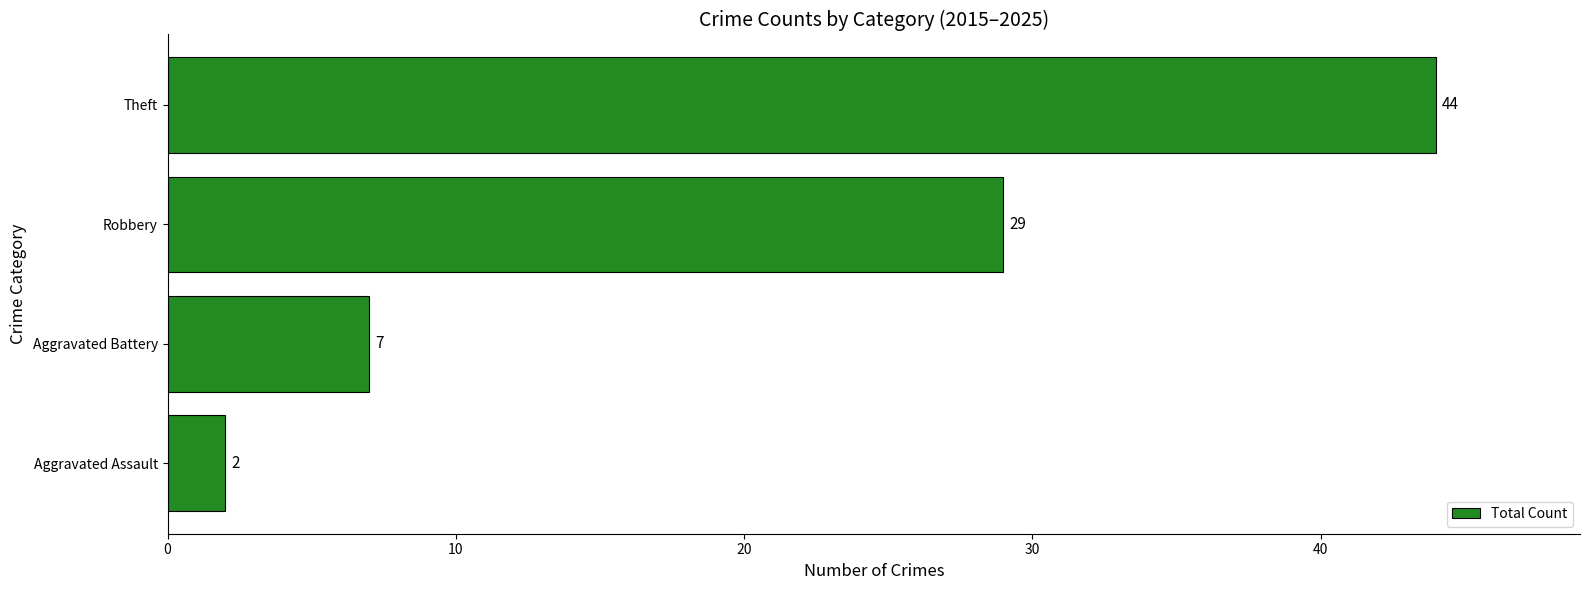

What is the minimum value shown in the chart?

2